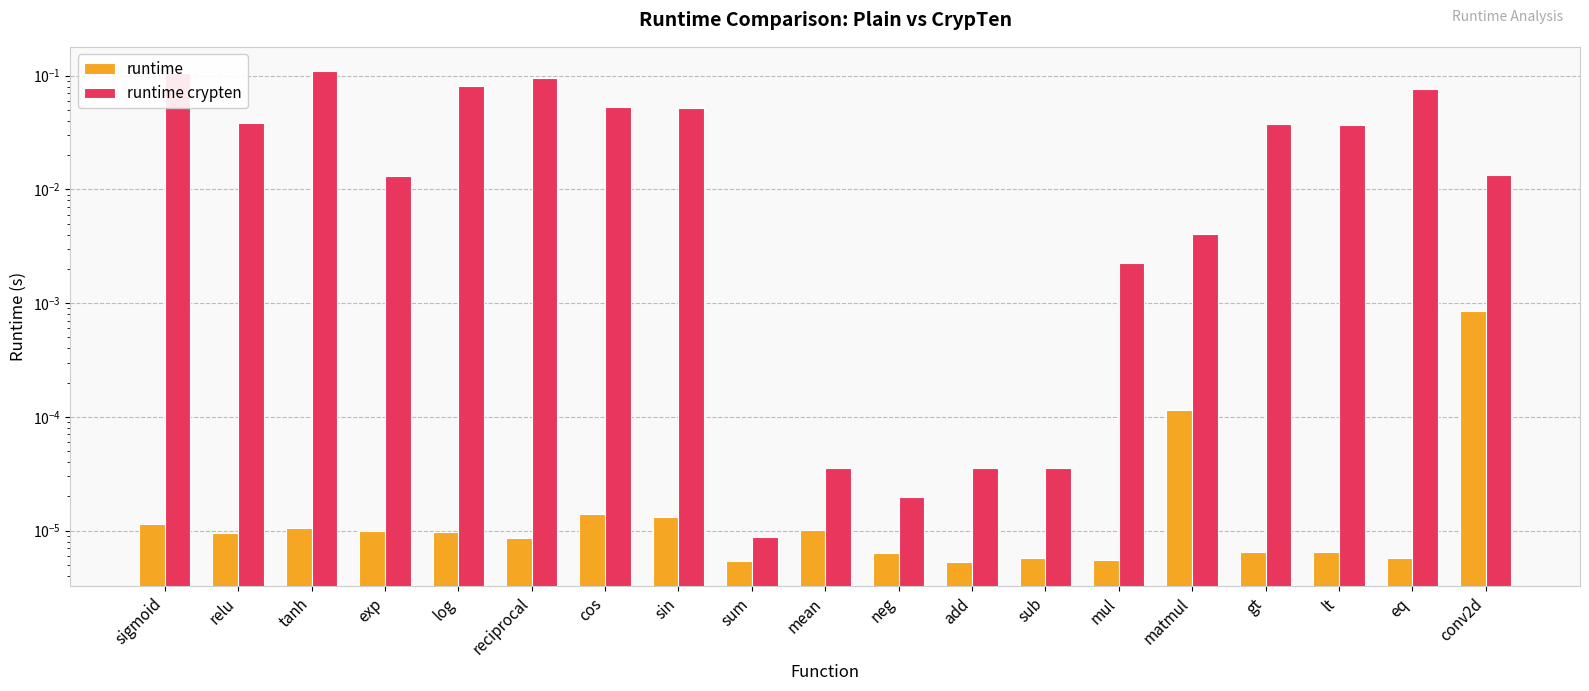

Rank the series by their maximum value, from lowest to highest.

runtime, runtime crypten